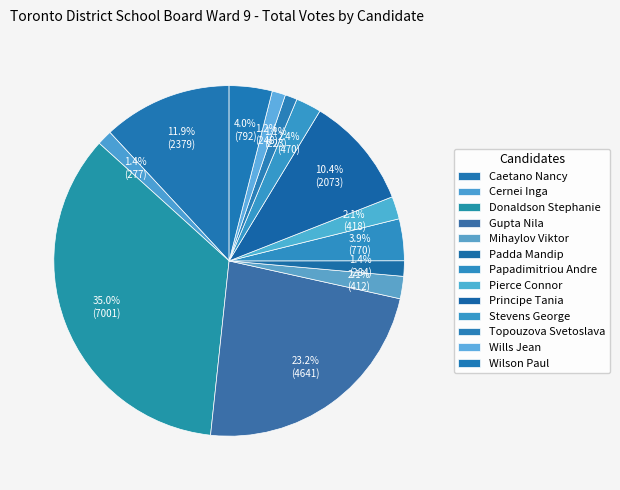

How many slices are in this pie chart?

13